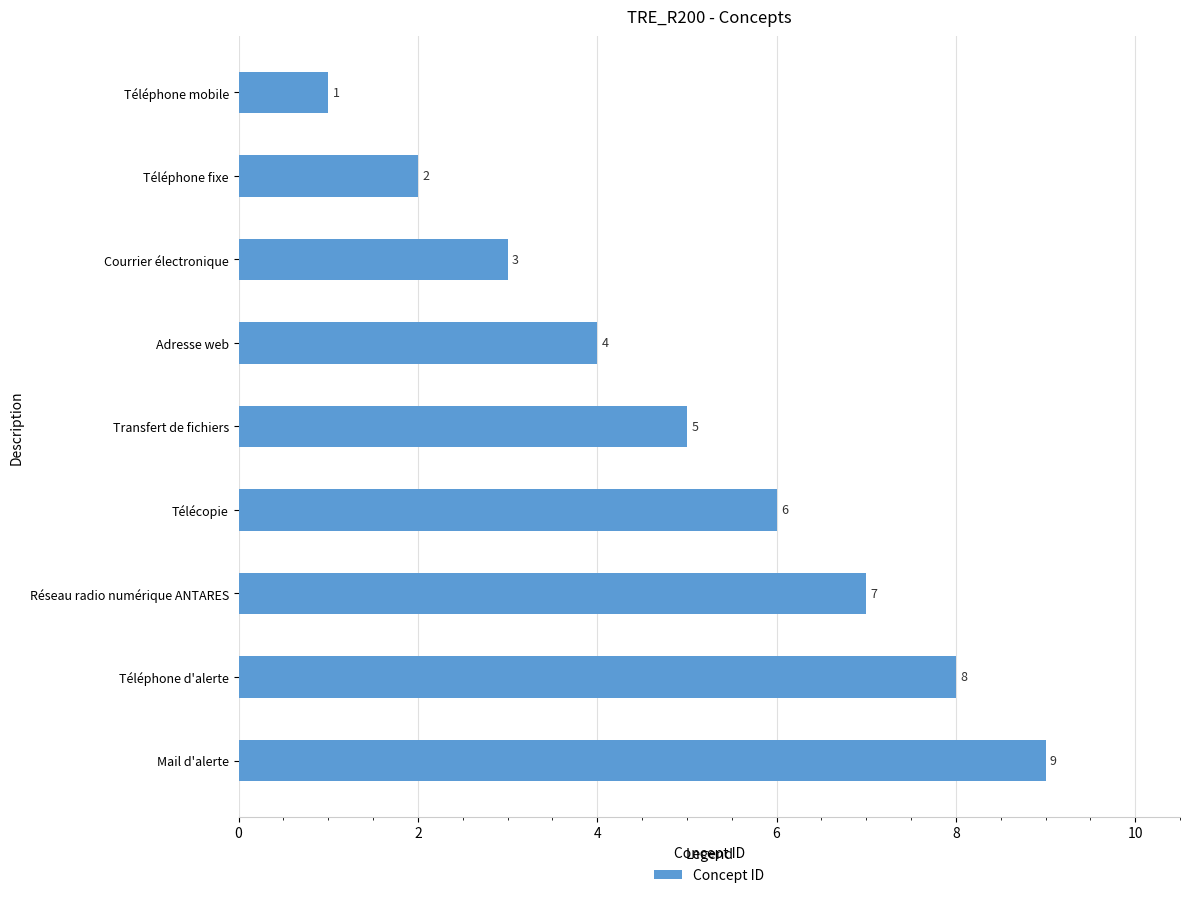

What is the value of the 3rd bar from the top?

3